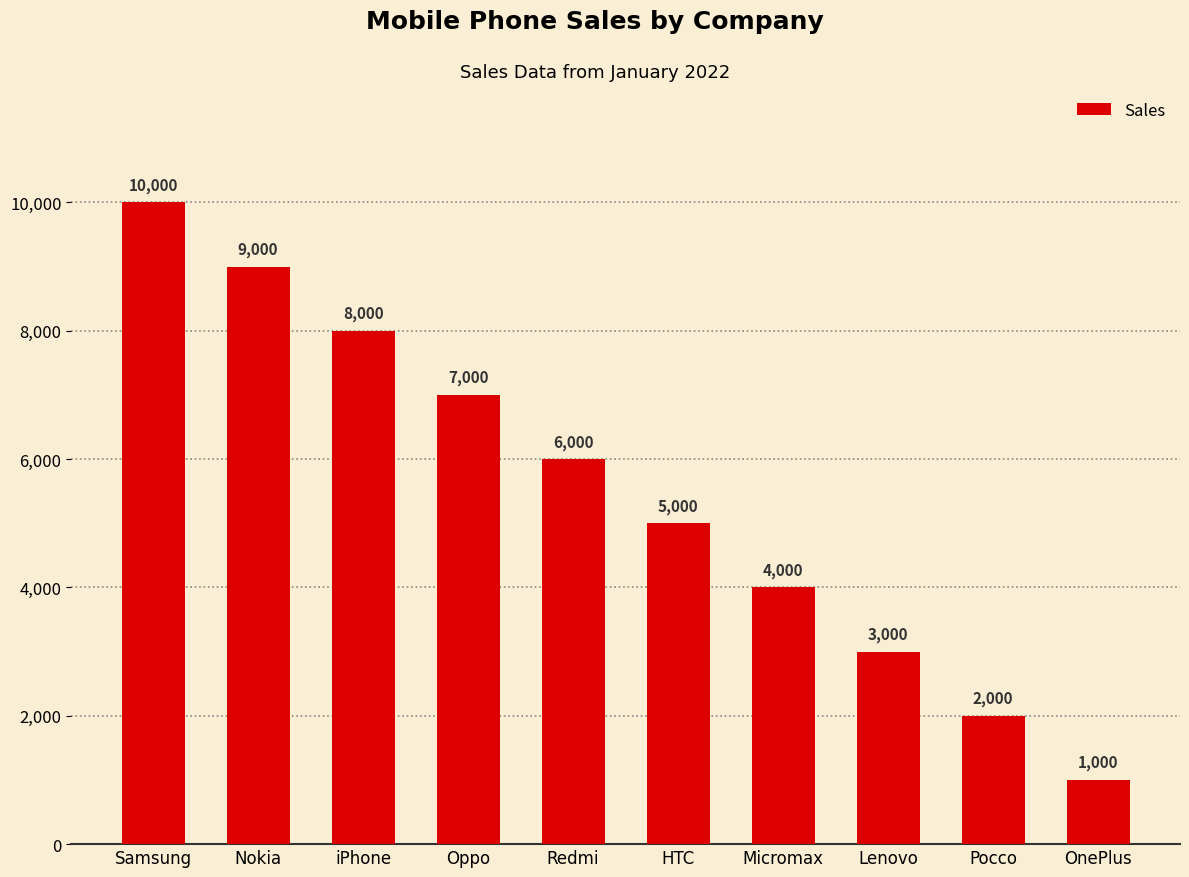

At which category does the chart reach its peak across all series?

Samsung